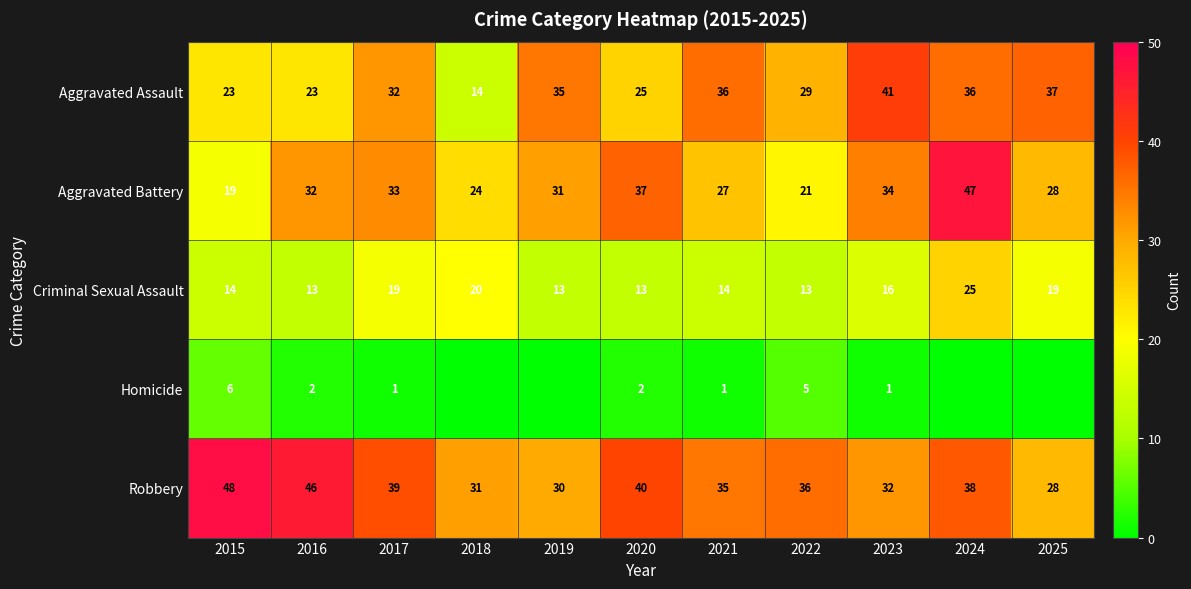

What is the spread (max minus min) of values at 2017?

38